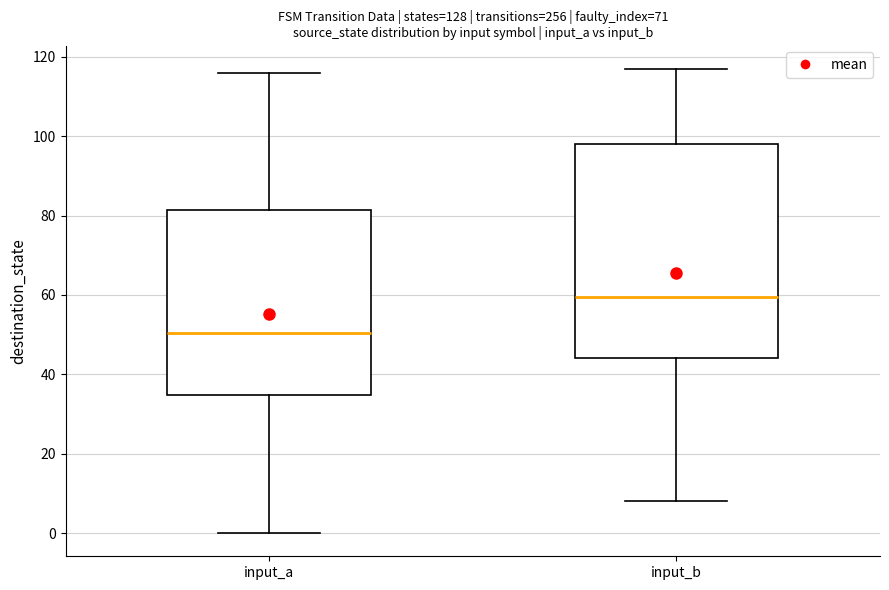

Reading left to right, transcribe this box plot: for each box, give where its median line is, the range the box spans, and where its two whiskers end, as read against the y-axis. The values are not printed on the chart, so give them approximately, as read against the axis.

input_a: median 50, box 34 to 82, whiskers 0 to 116
input_b: median 60, box 44 to 98, whiskers 8 to 118